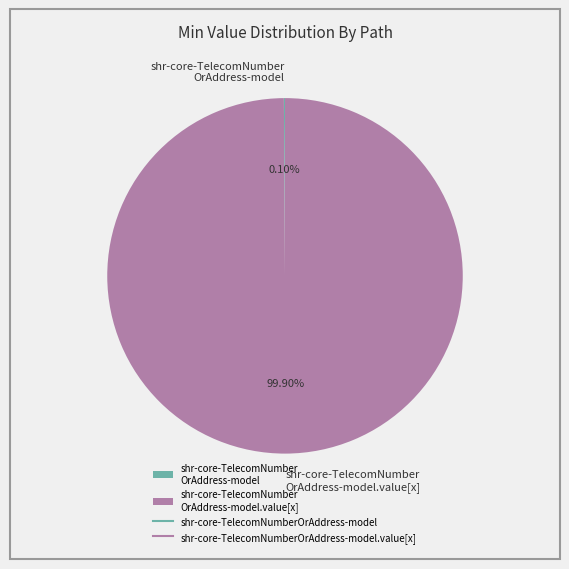

Is there any slice that represents more than half of the pie?

Yes